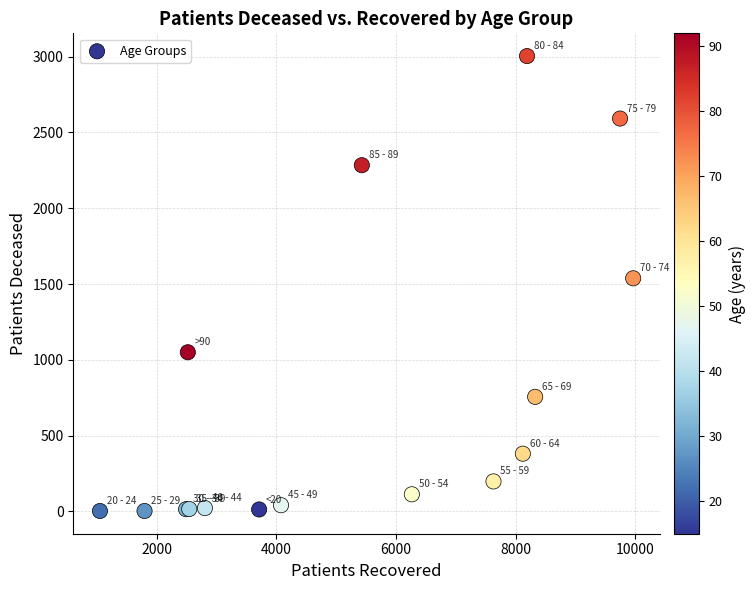

What Y value in the scatter plot is closest to 1503?

1538